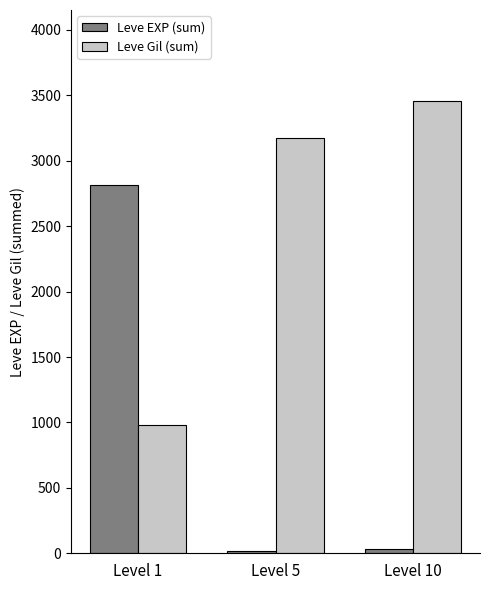

Are the bars horizontal?

No